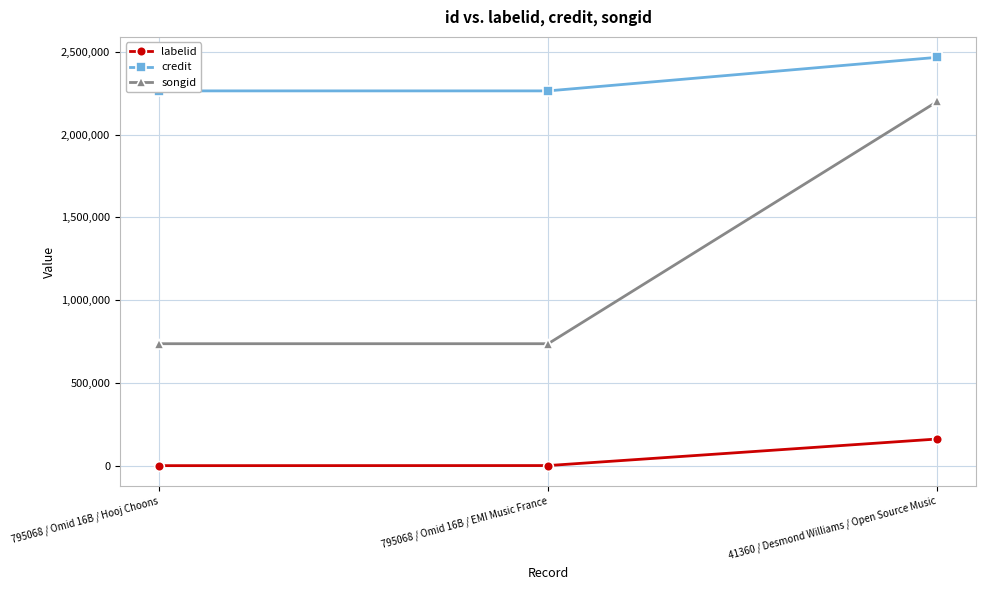

Is the value of labelid at 795068 / Omid 16B / EMI Music France greater than the value of songid at 795068 / Omid 16B / EMI Music France?

No